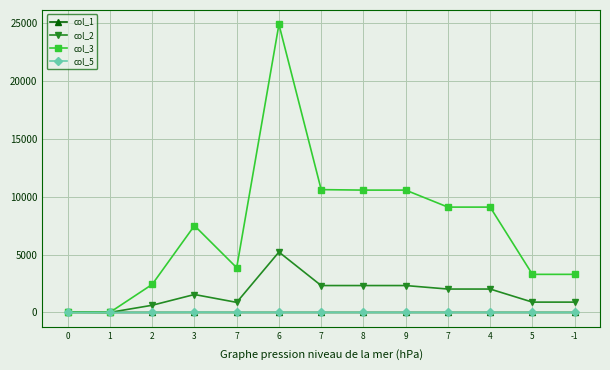

What is the sum of the col_5 values at 3 and 5?

27.4